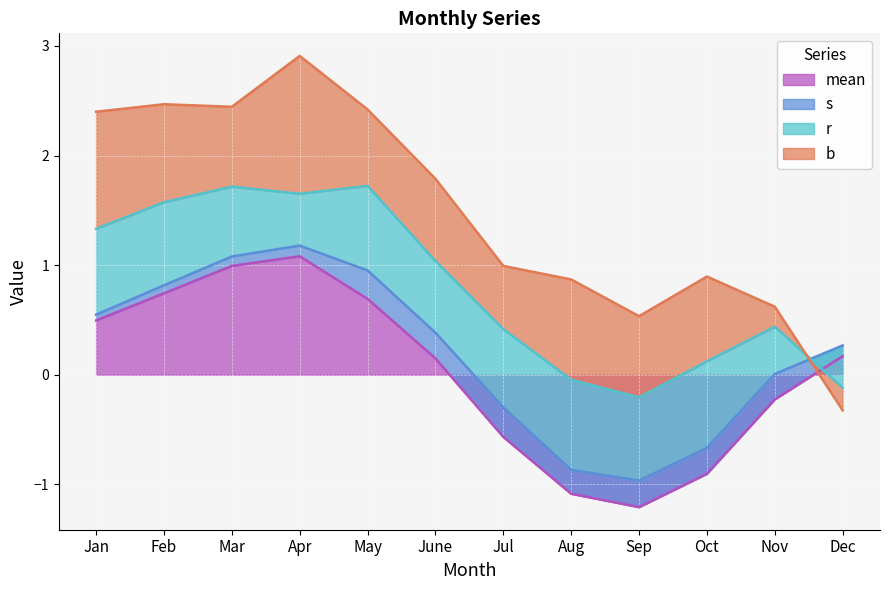

Which label corresponds to the largest value in the chart?

Apr